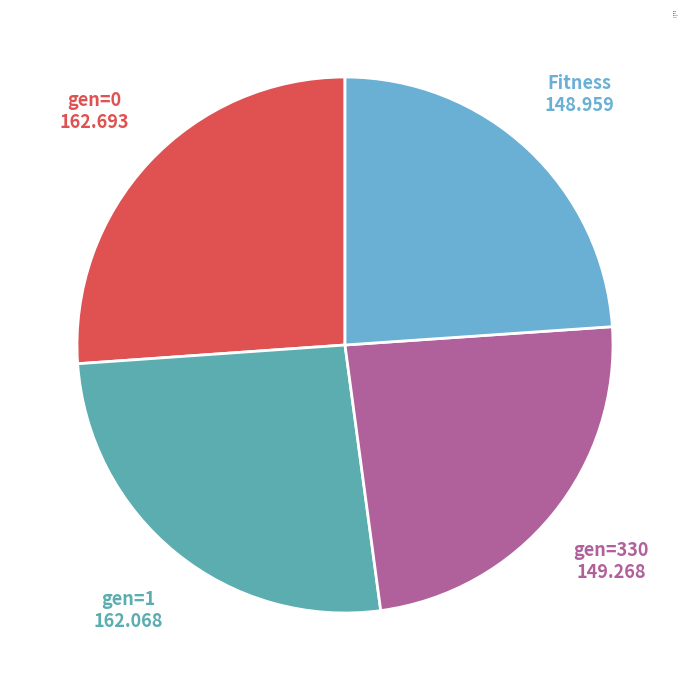

The gen=1 slice represents 26% of the pie. True or false?

True